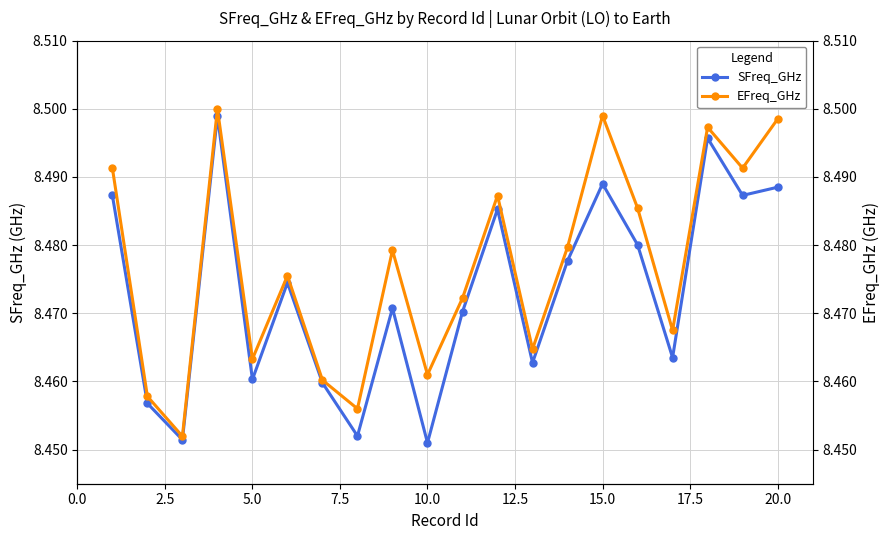

Which series has the widest spread of values?

EFreq_GHz